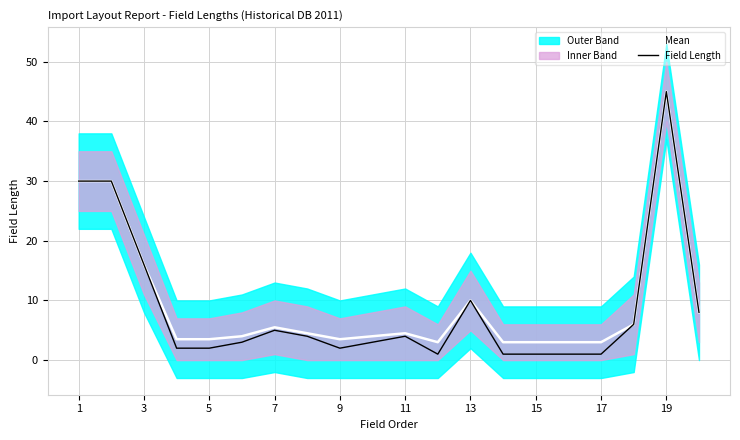

True or false: Mean has a value of 16.0 at 3.

True